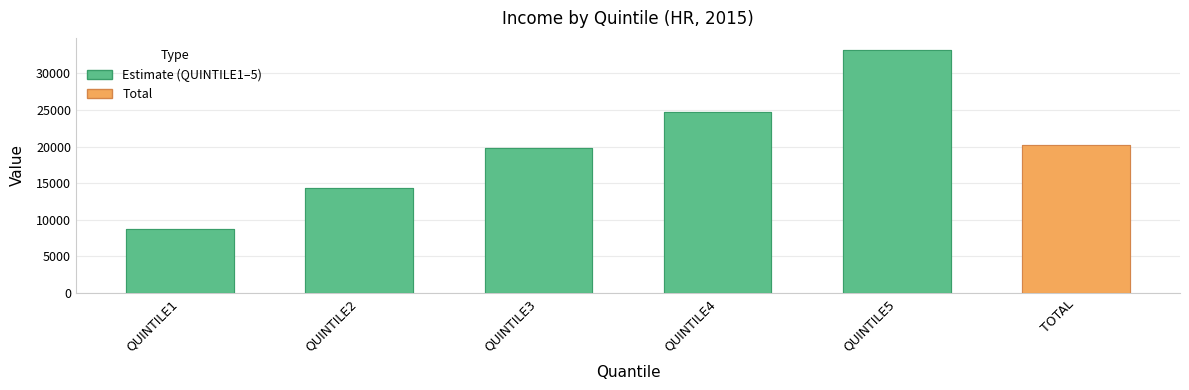

What is the change in value from QUINTILE2 to TOTAL?

+5863